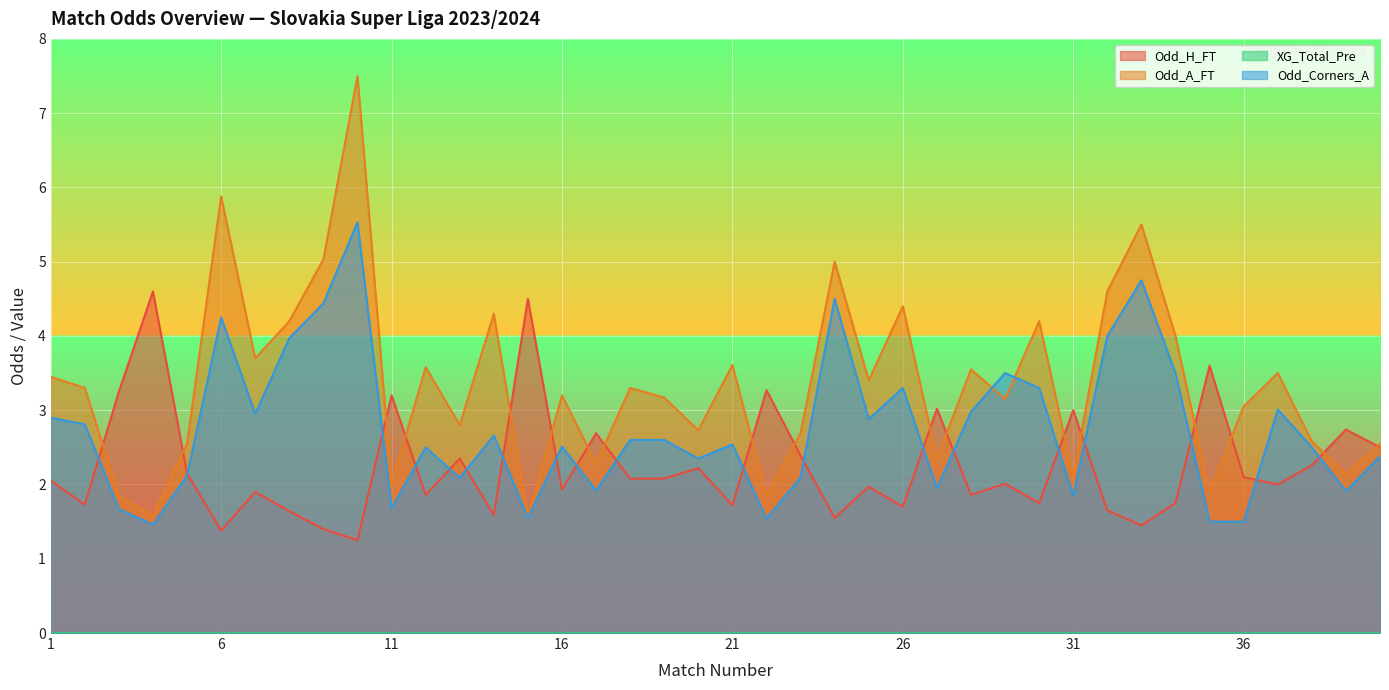

What is the total value across all series at 10?

14.3